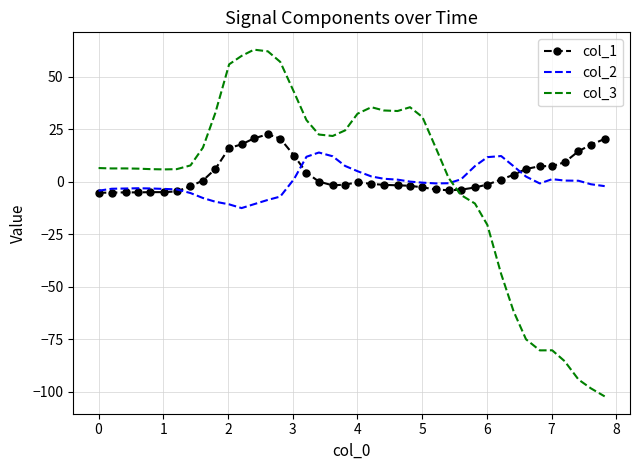

True or false: col_3 and col_1 cross at least once.

True